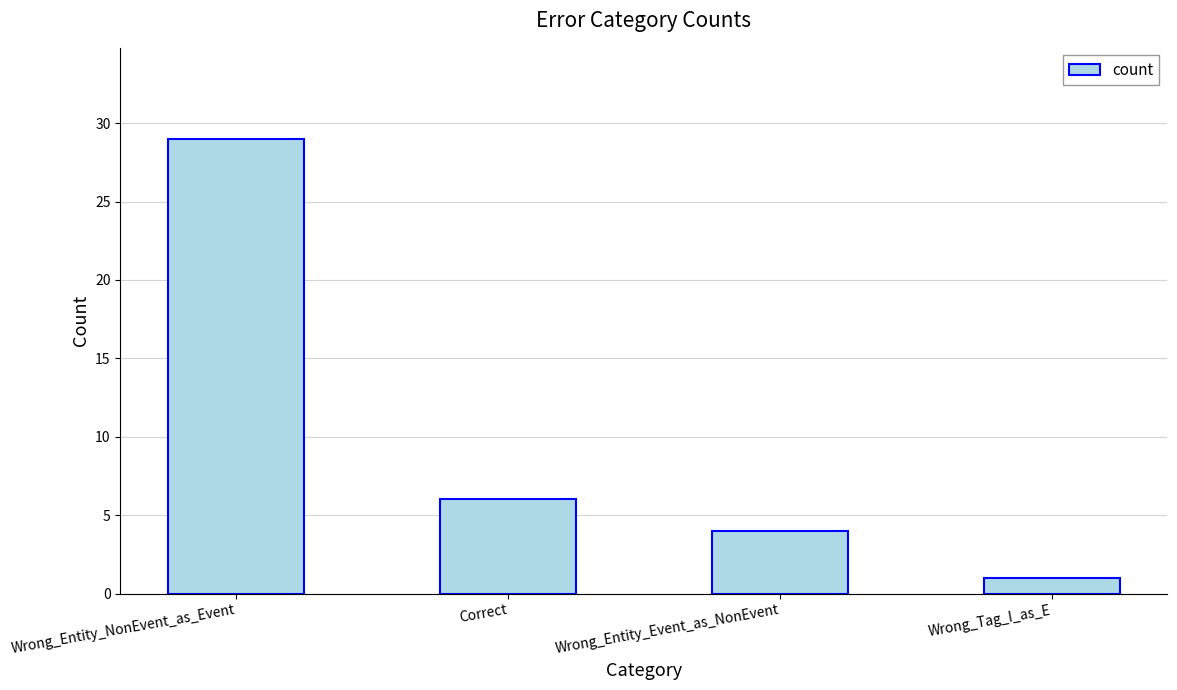

Does the chart contain stacked bars?

No